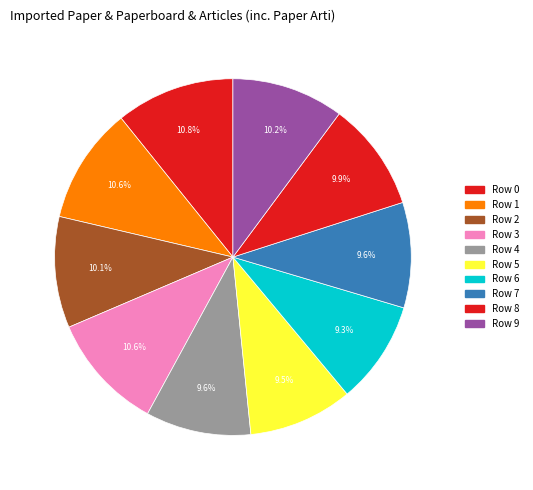

Count the number of slices in the pie.

10